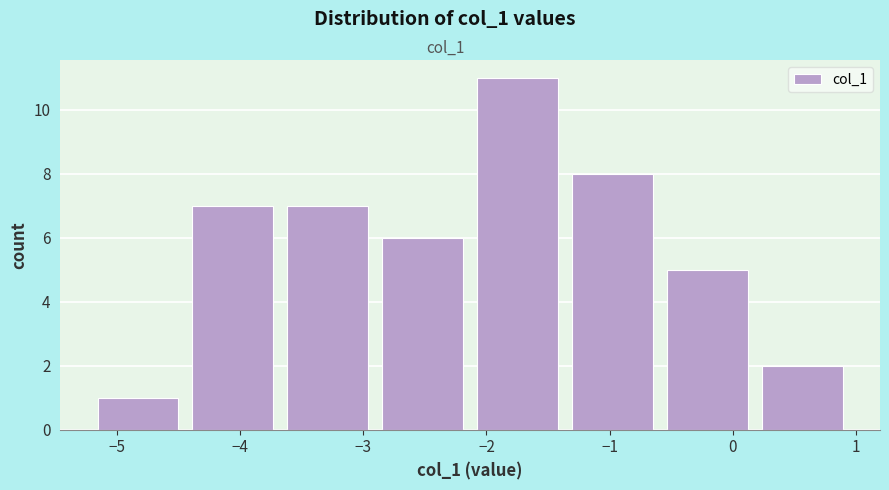

Reading left to right, list every bar in this chart as the range it spans on the x-axis followed by its height. Neither the bar edges nor the heights are printed on the chart, so give them approximately, as read against the axes.

-5.2 to -4.4: 1
-4.4 to -3.7: 7
-3.7 to -2.9: 7
-2.9 to -2.1: 6
-2.1 to -1.4: 11
-1.4 to -0.6: 8
-0.6 to 0.2: 5
0.2 to 0.9: 2